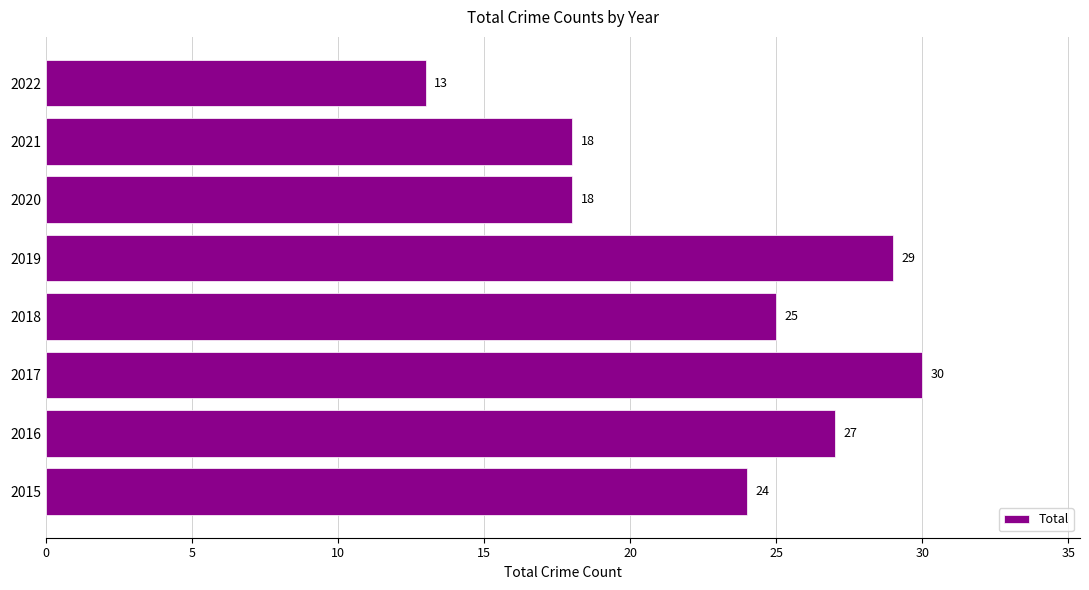

What is the change in value from 2018 to 2022?

-12